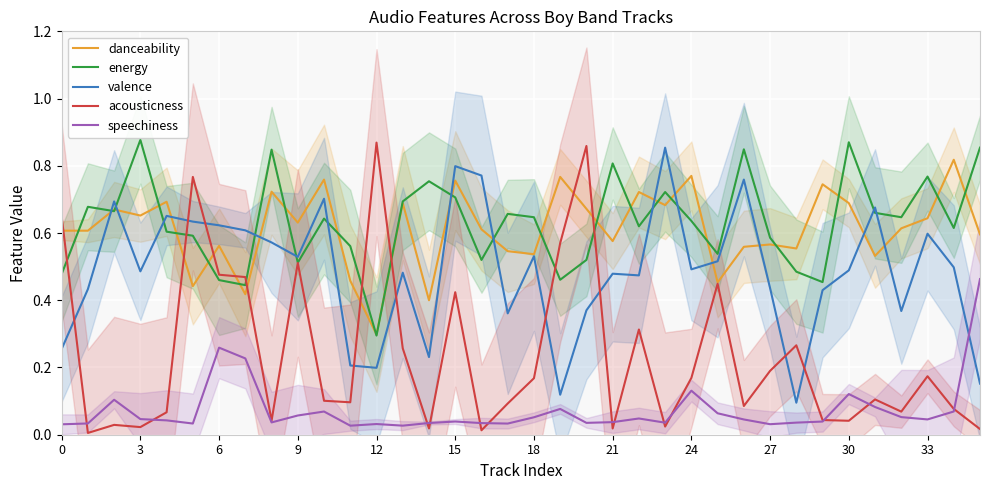

How many times do energy and acousticness cross each other?

7